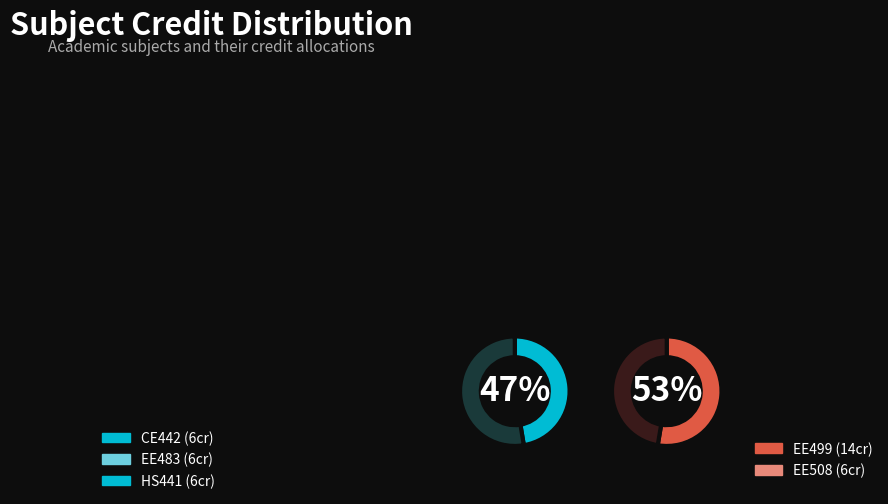

Is it true that CE442 is 16% of the pie?

True